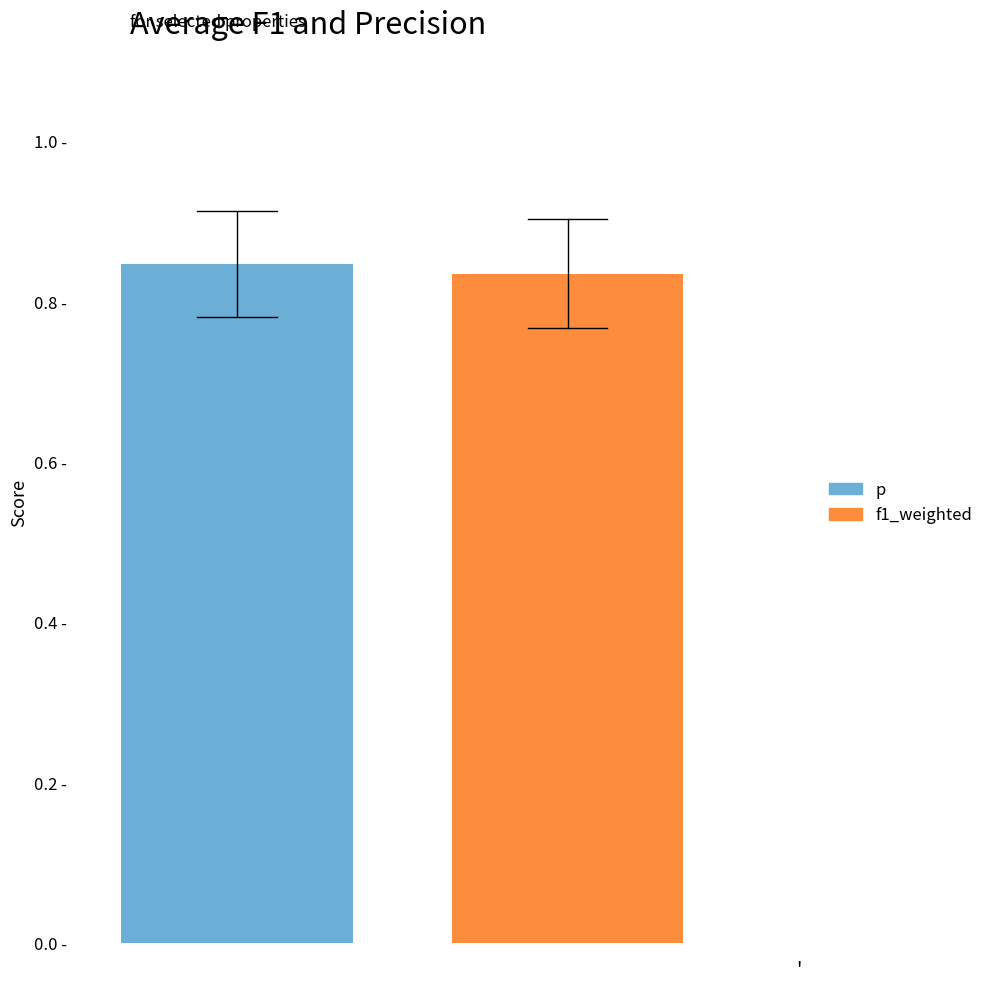

Which series has the largest range (max minus min)?

p